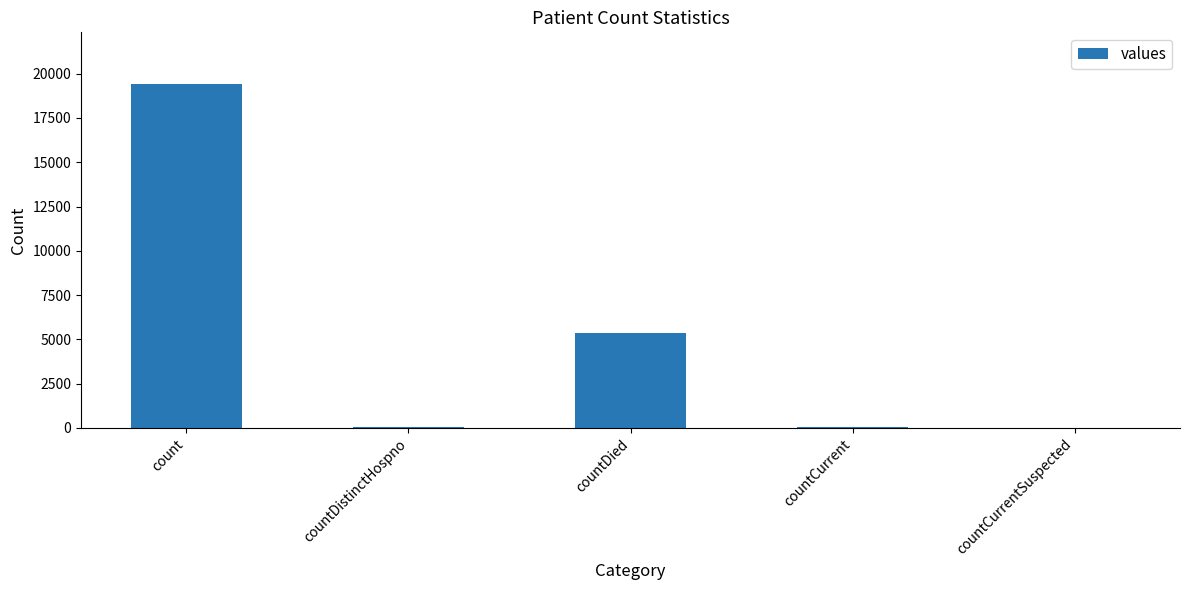

Which has a higher value, countCurrent or count?

count